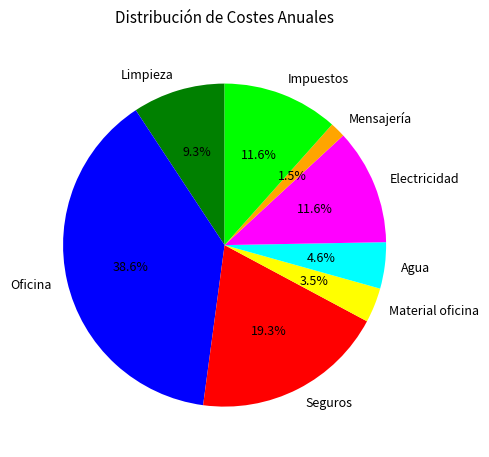

Count the number of slices in the pie.

8